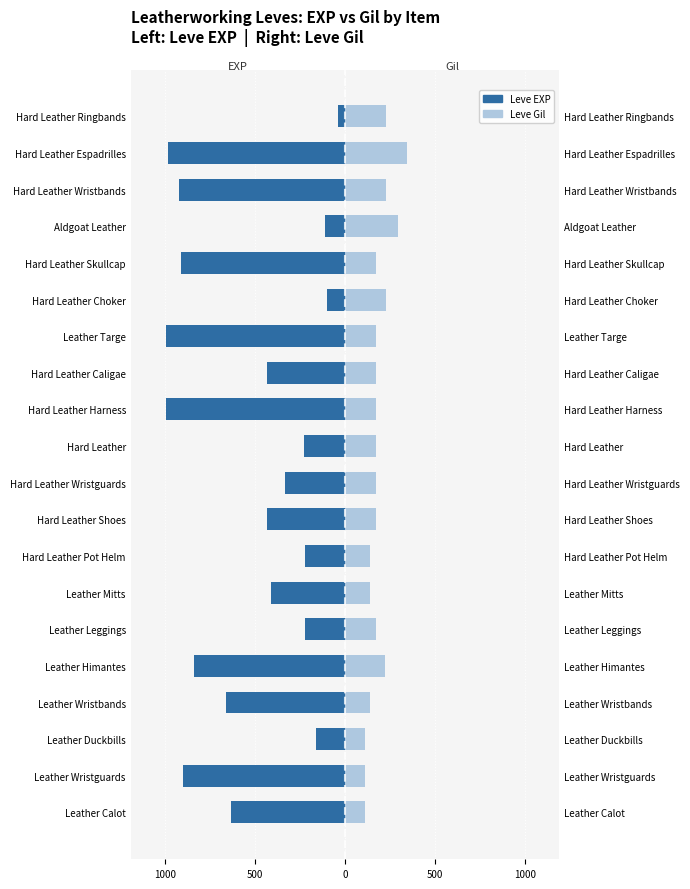

Reading right to left, what are all the values shown in this chart?

Leve EXP: -40	-980	-920	-110	-910	-100	-990	-430	-990	-230	-330	-430	-220	-410	-220	-840	-660	-160	-900	-630
Leve Gil: 230	343	230	295	174	226	170	172	170	170	170	172	140	140	170	224	140	113	112	112